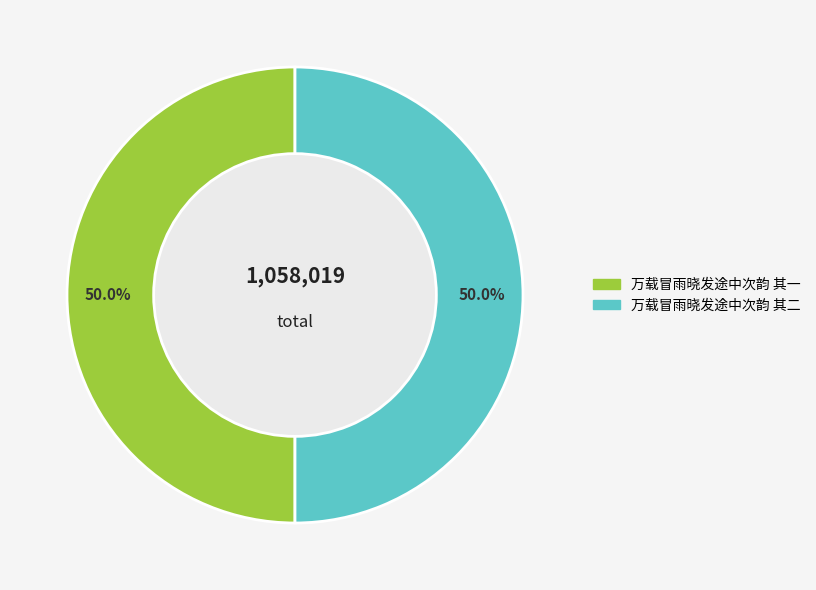

To the nearest percent, what is the average slice percentage?

50%